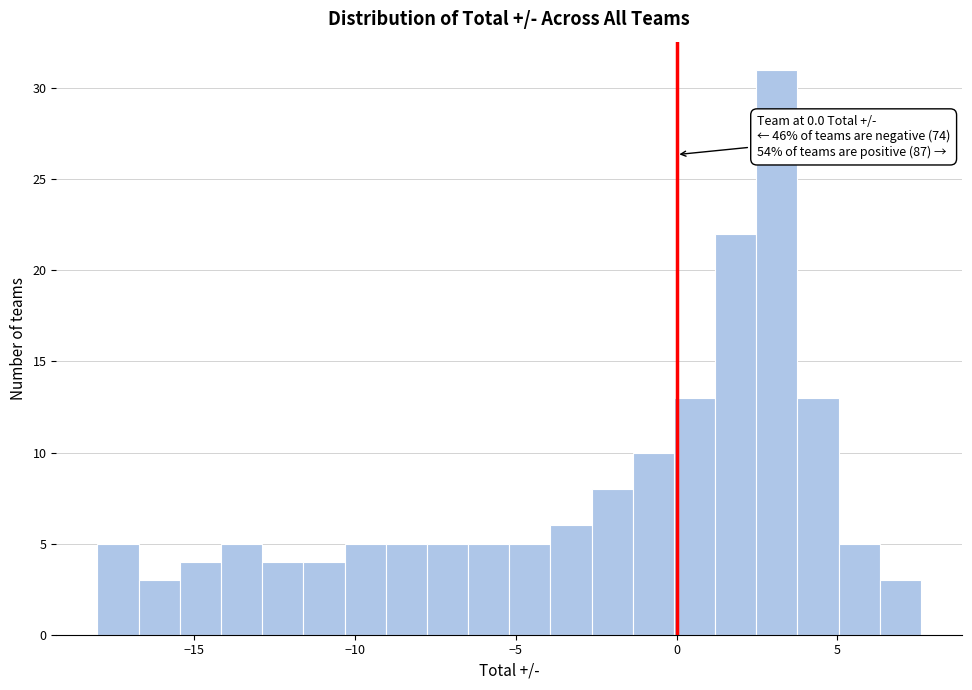

Read against the x-axis, roughly where is the centre of the tallest bar?

3.0